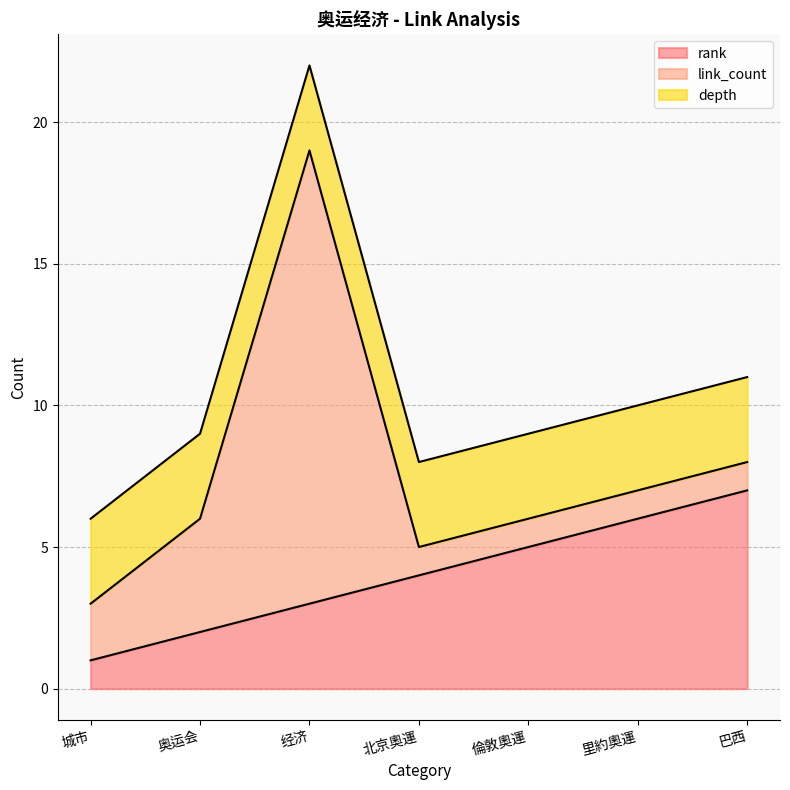

Rank the series at 奥运会 from highest to lowest value.

link_count, depth, rank